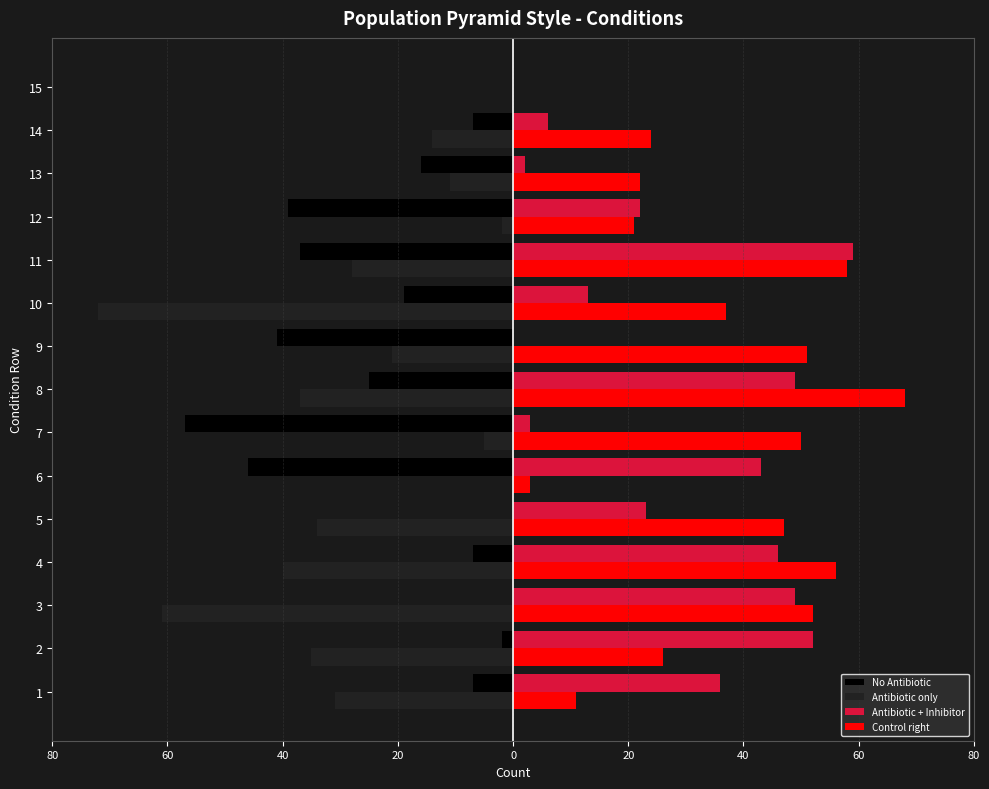

What are all the series names shown in the legend?

No Antibiotic, Antibiotic only, Antibiotic + Inhibitor, Control right